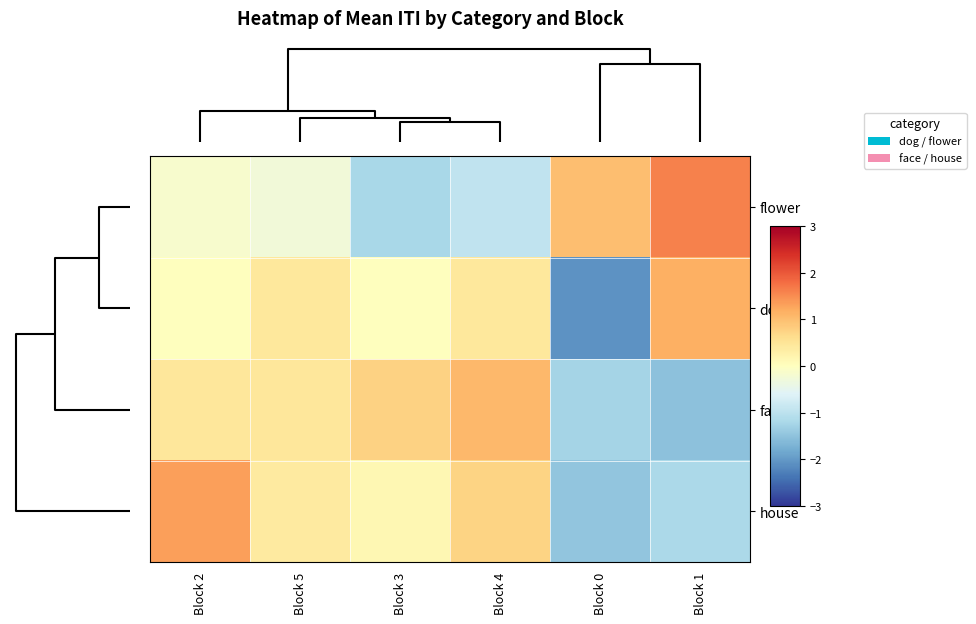

Count the number of data series in this chart.

4